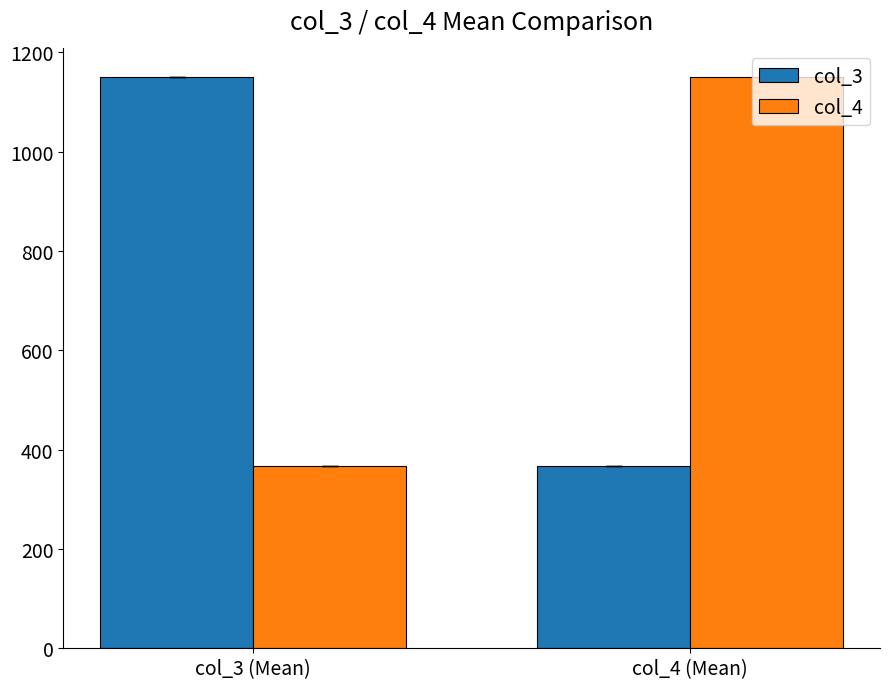

Reading left to right, extract all data points from this chart.

col_3: 1150	366
col_4: 366	1150